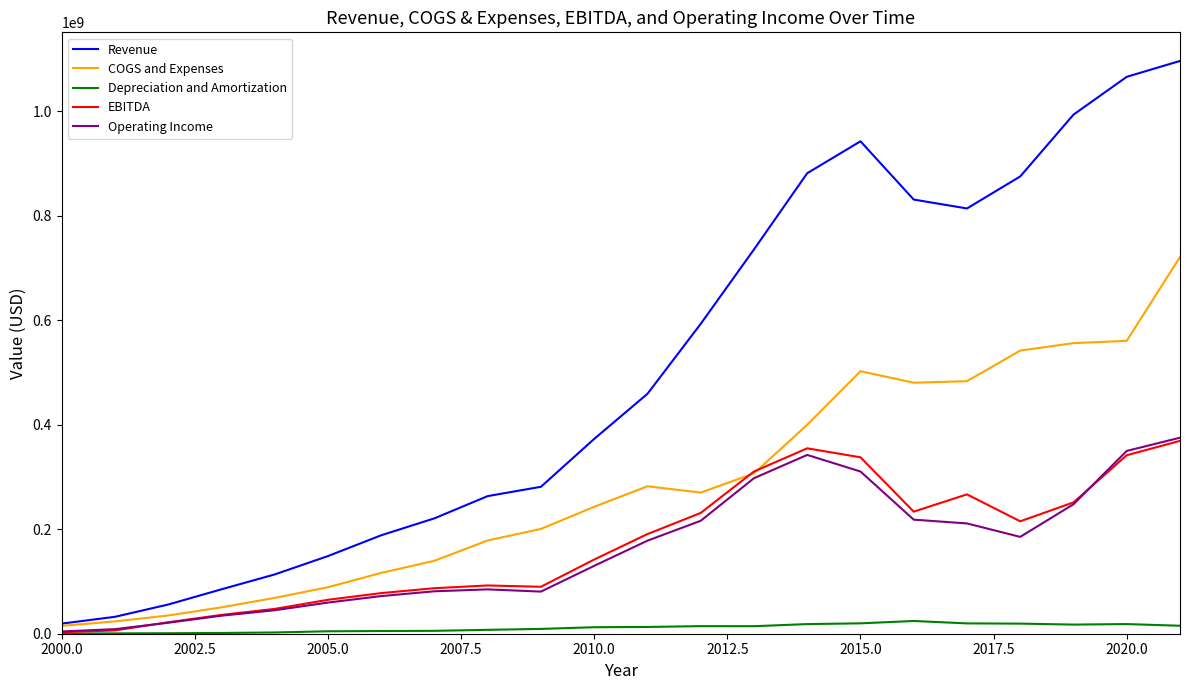

What is the greatest value displayed?

1095732000